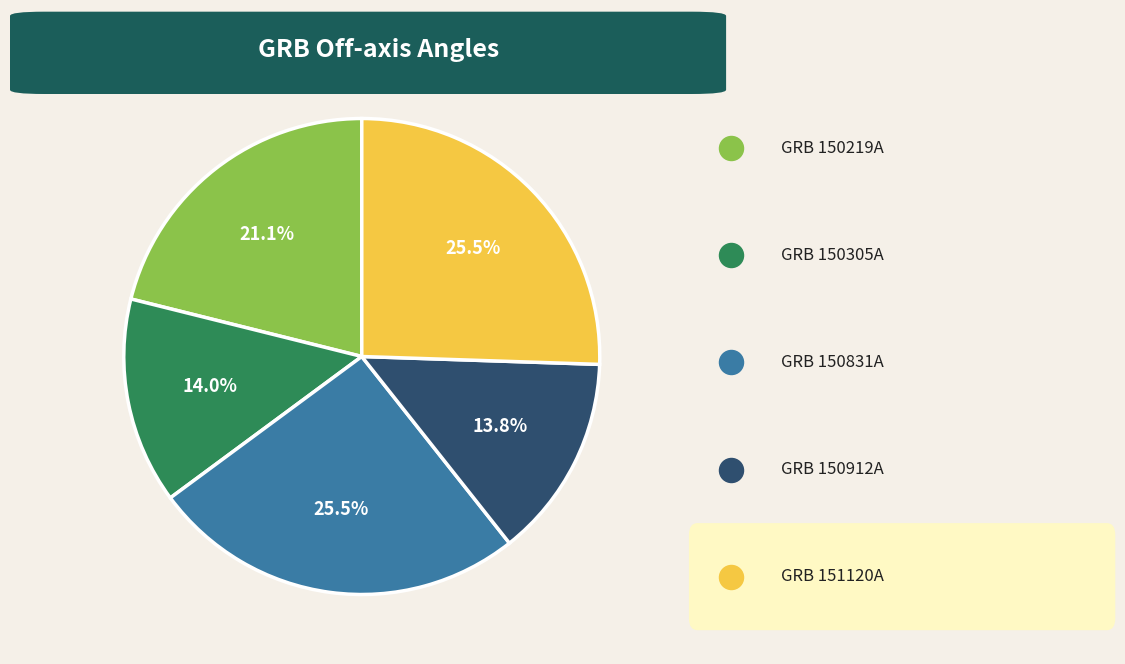

To the nearest percent, what portion does GRB 150831A represent?

26%